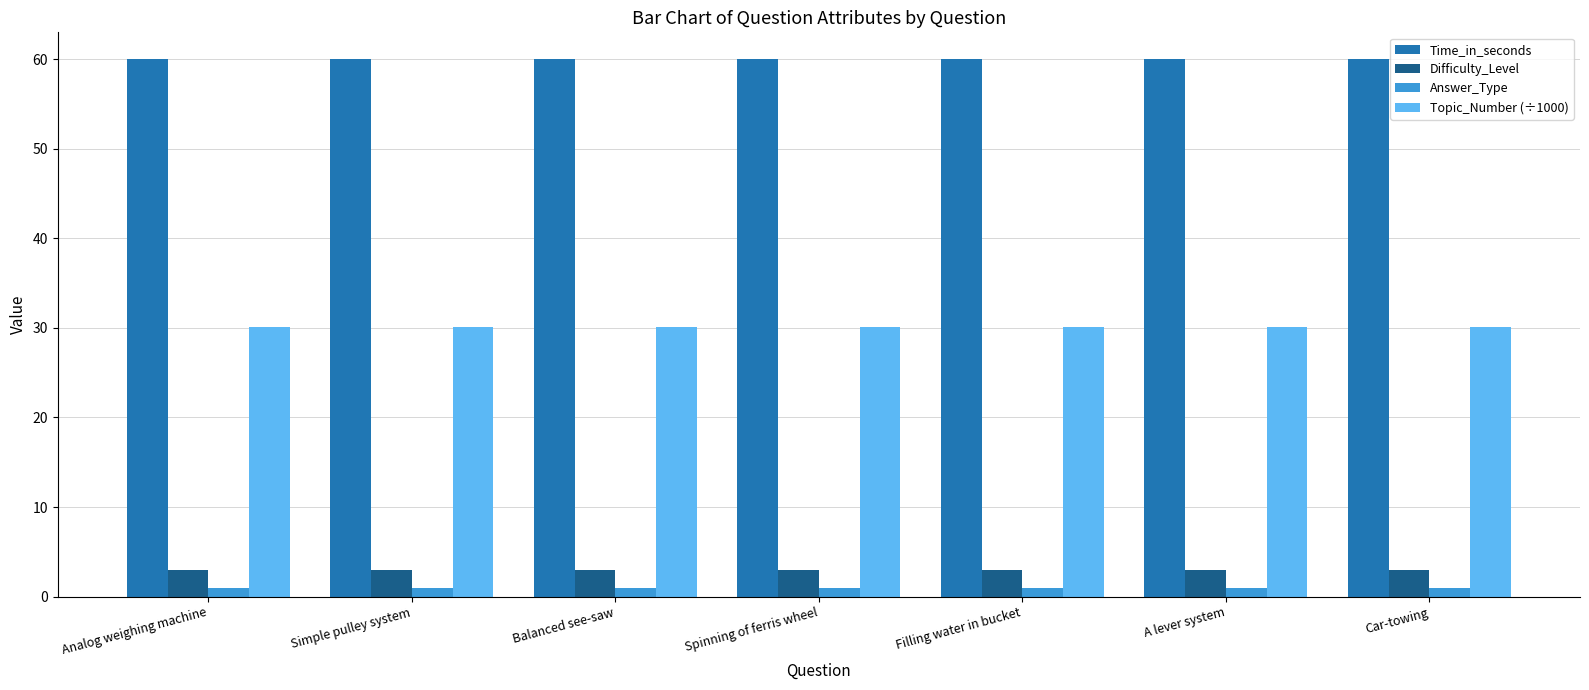

The Topic_Number (÷1000) series shows 30.1 at Filling water in bucket. True or false?

True